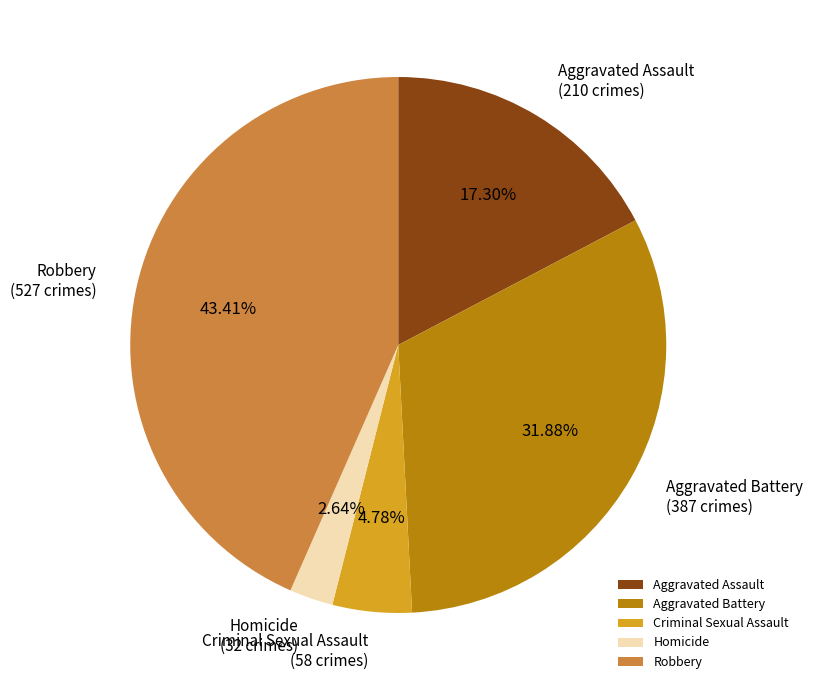

Which has a higher value, Criminal Sexual Assault or Homicide?

Criminal Sexual Assault